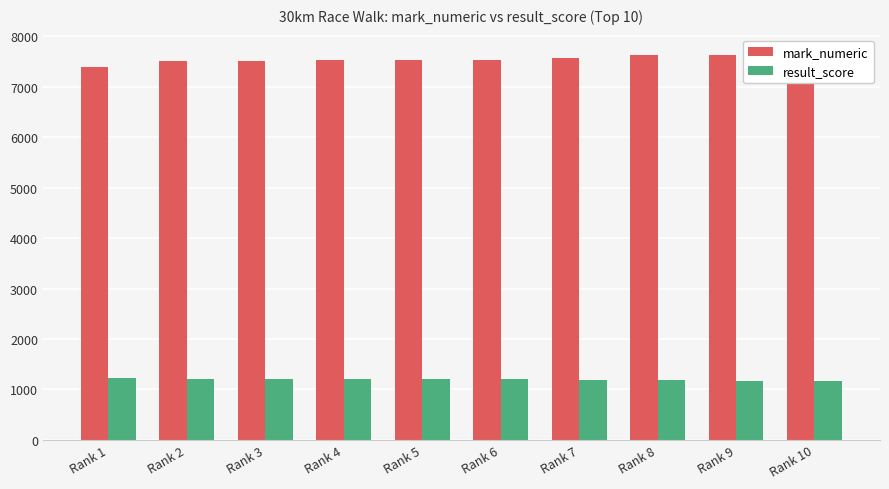

At which category is the sum across all series the highest?

Rank 10